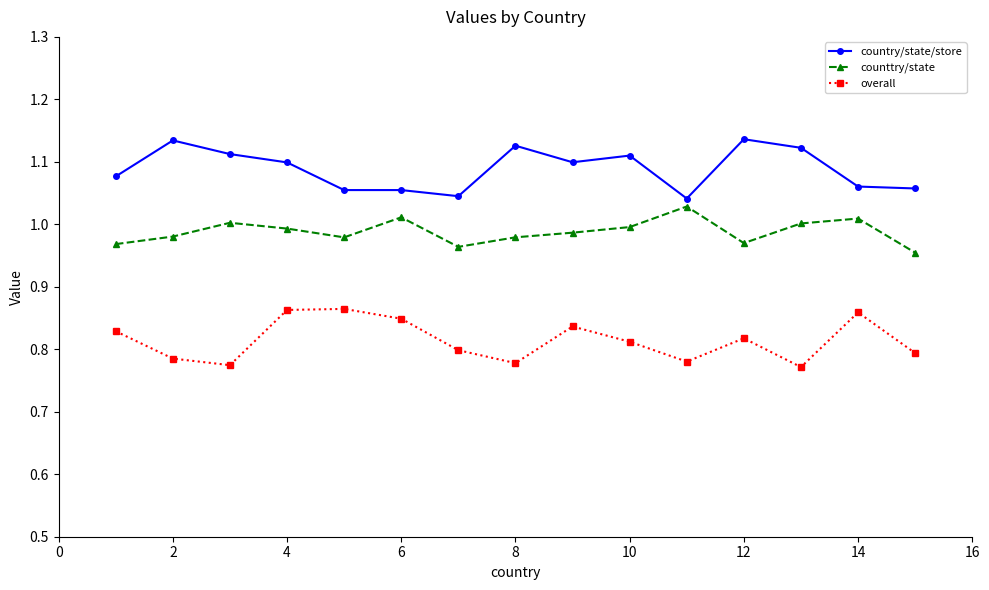

True or false: counttry/state and overall cross at least once.

False